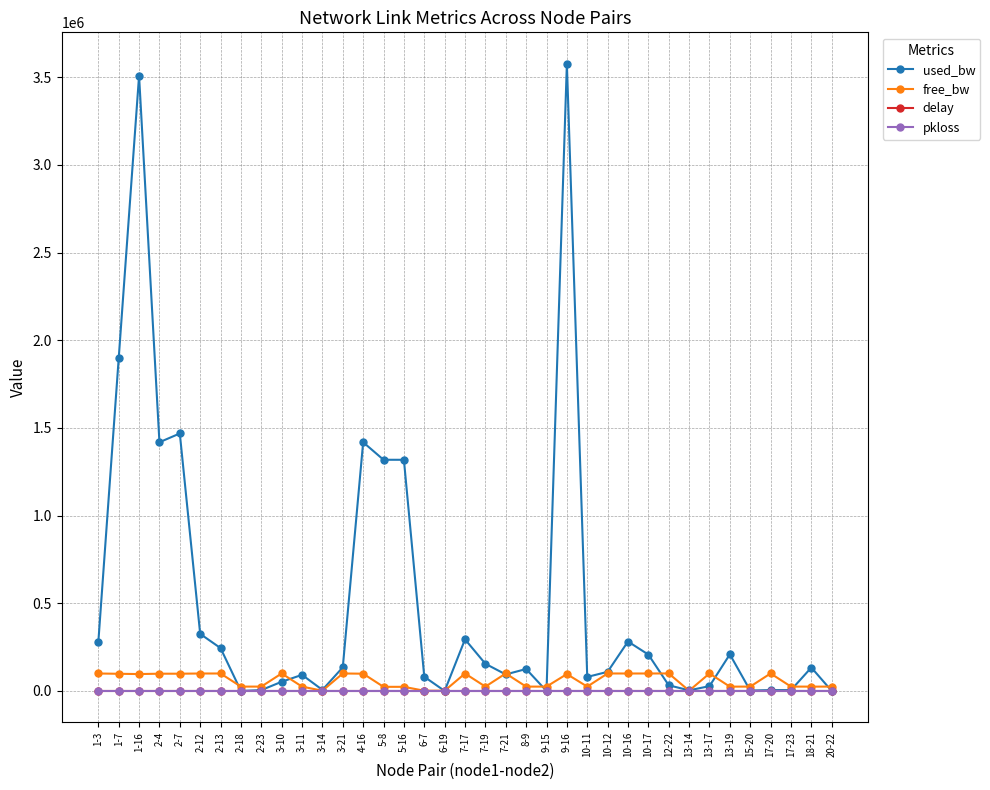

What are all the series names shown in the legend?

used_bw, free_bw, delay, pkloss